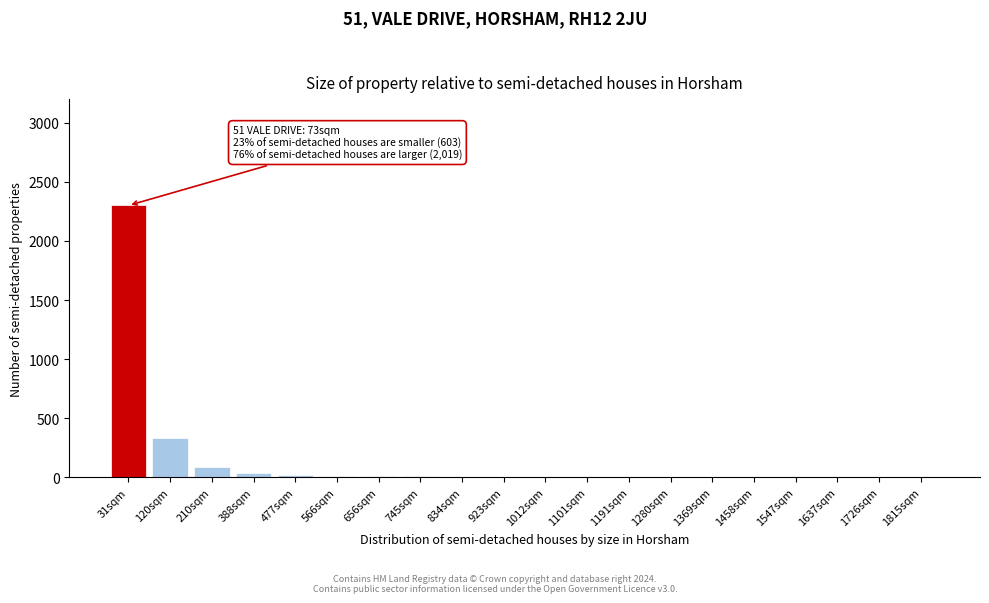

True or false: the data shows 1 at 1726sqm.

True